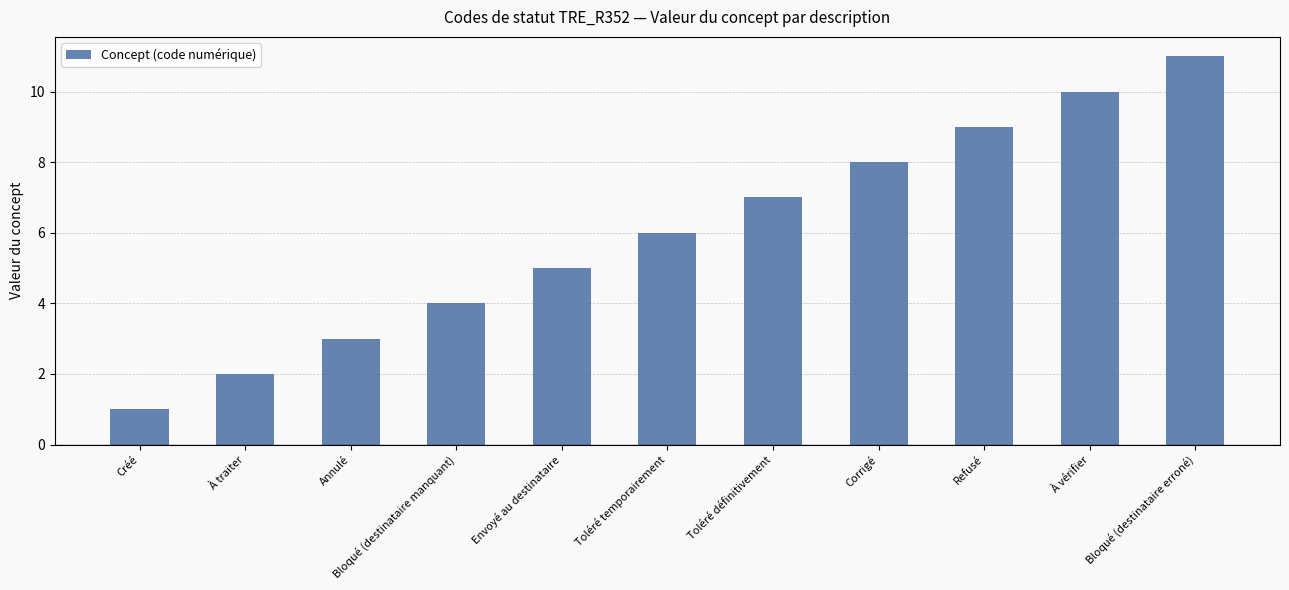

At which category does the chart reach its minimum across all series?

Créé